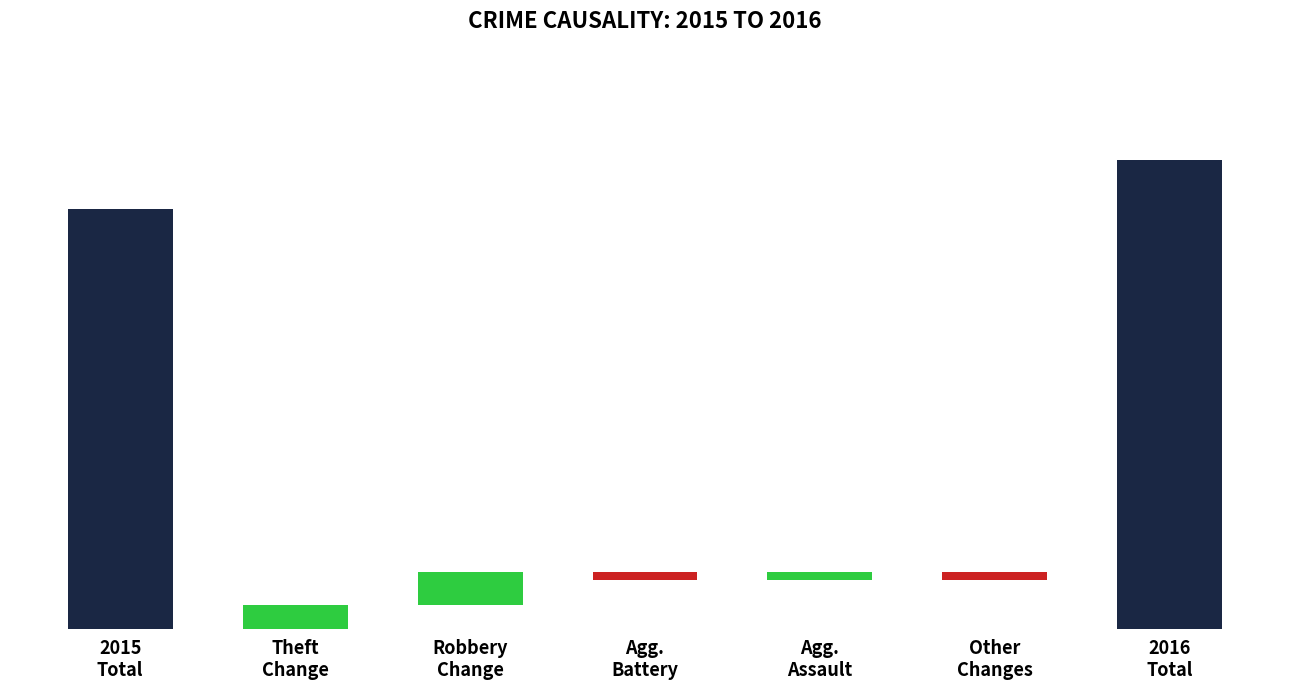

Are the bars grouped side by side (vs. stacked)?

No